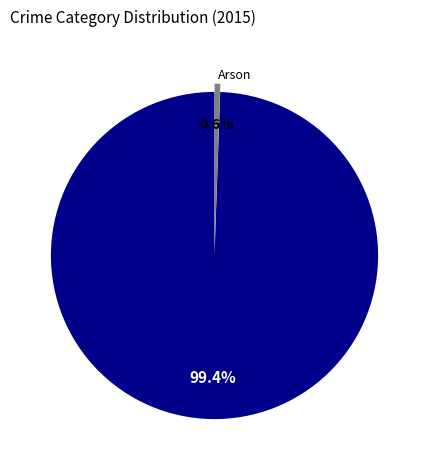

Between Violent & Property Crimes and Arson, which is larger?

Violent & Property Crimes